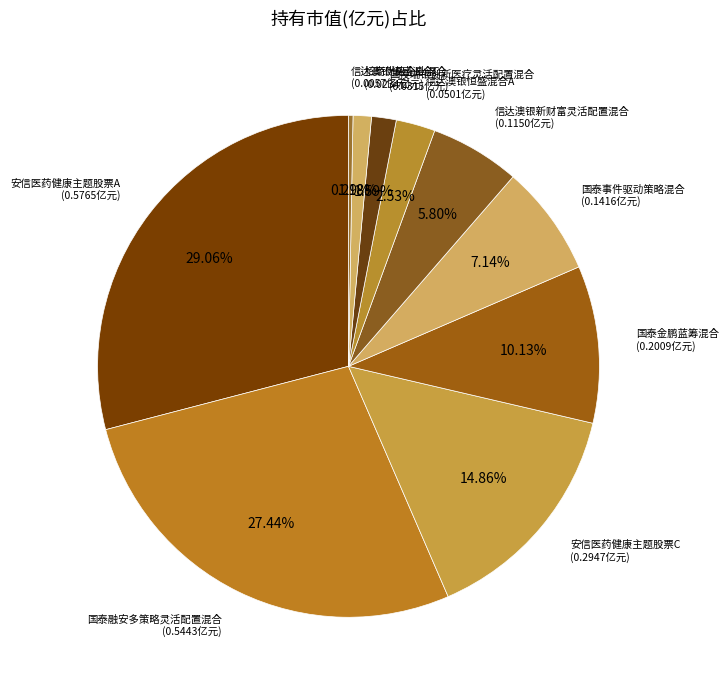

To the nearest percent, what is the difference between the largest and smallest slice percentages?

29%